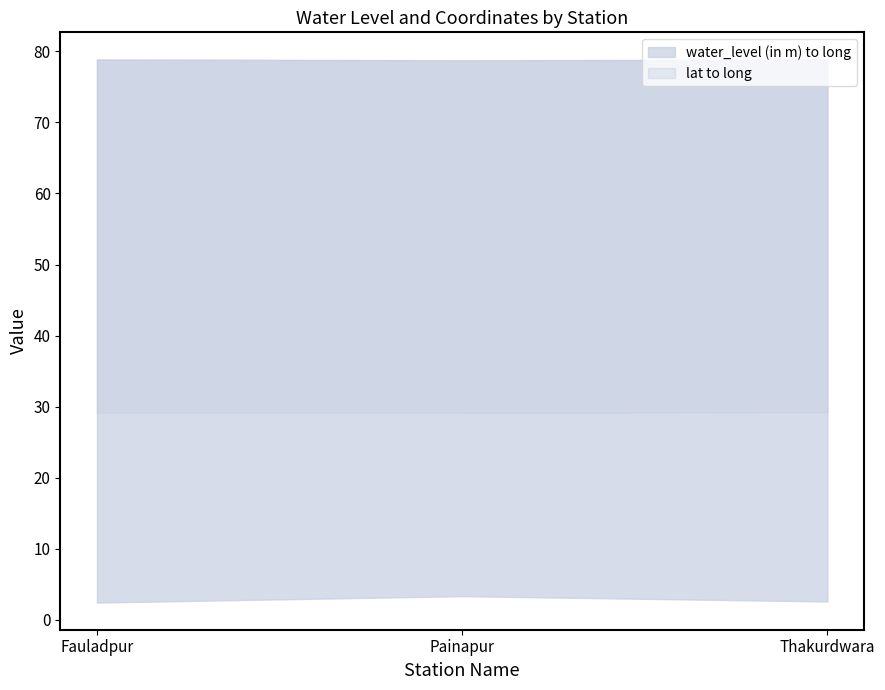

How many categories are shown in the chart?

3